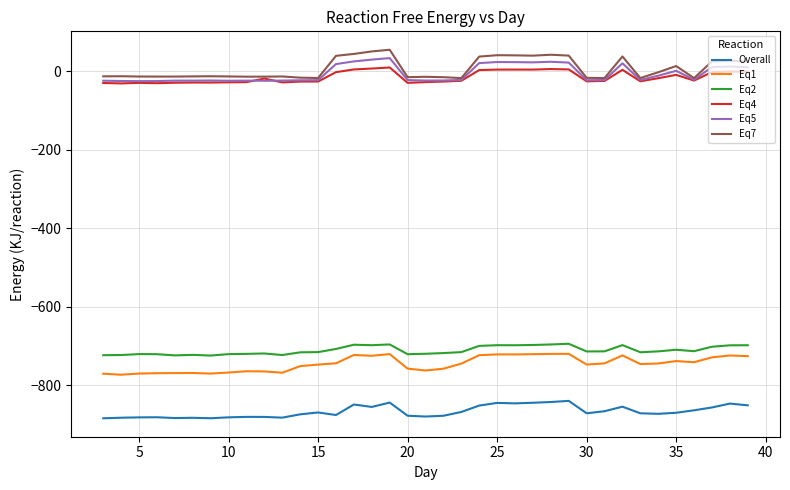

Count the number of categories in the chart.

37